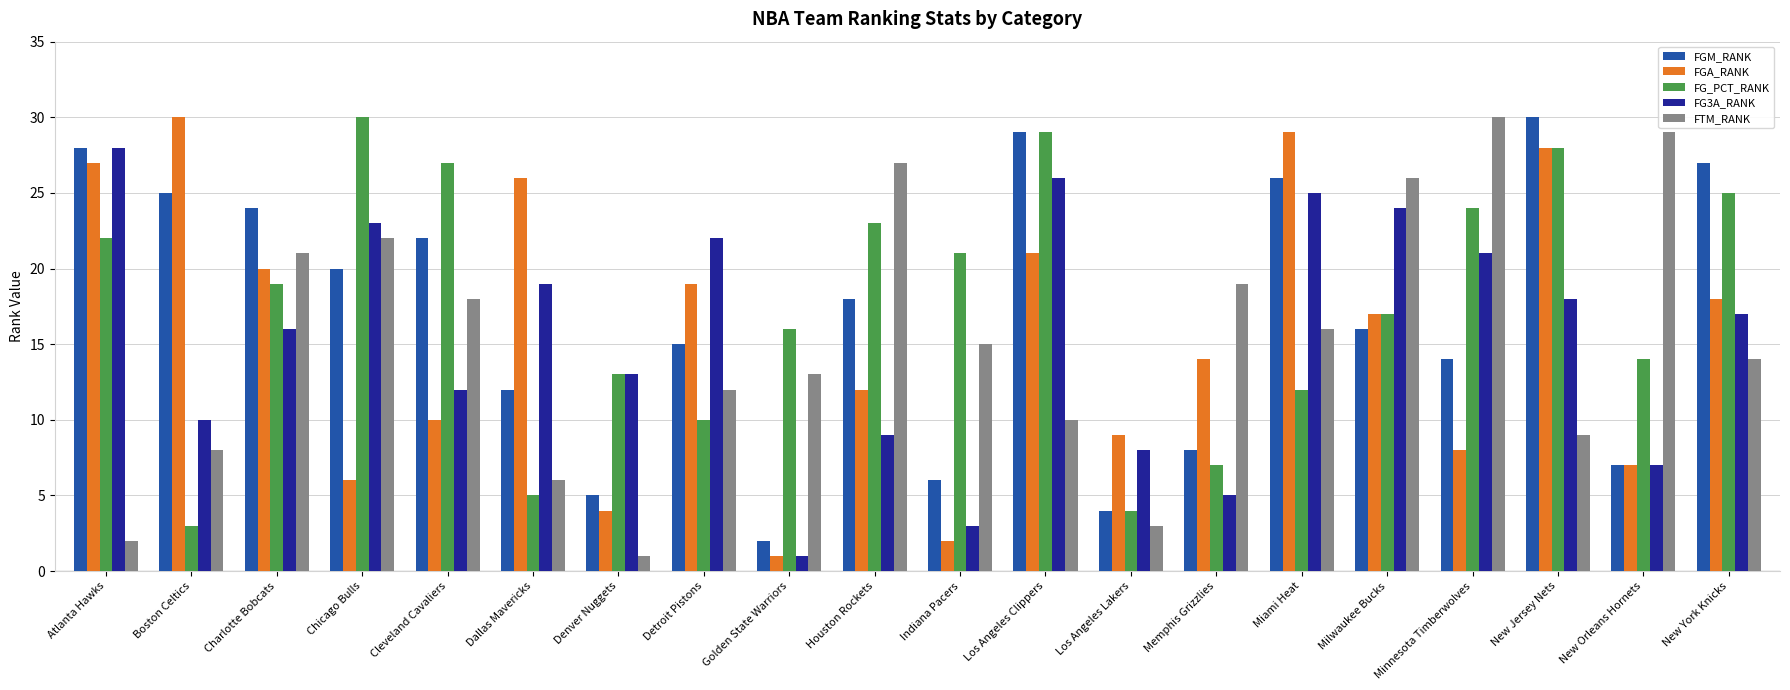

What is the label of the 1st bar from the left?

Atlanta Hawks